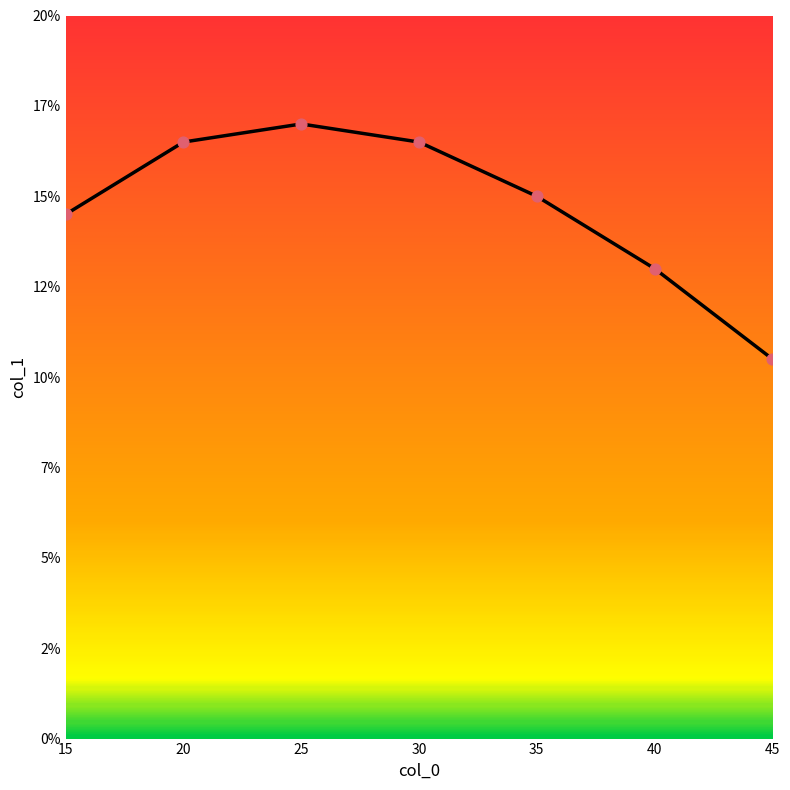

What is the ratio of the value at 40 to the value at 20?

0.8